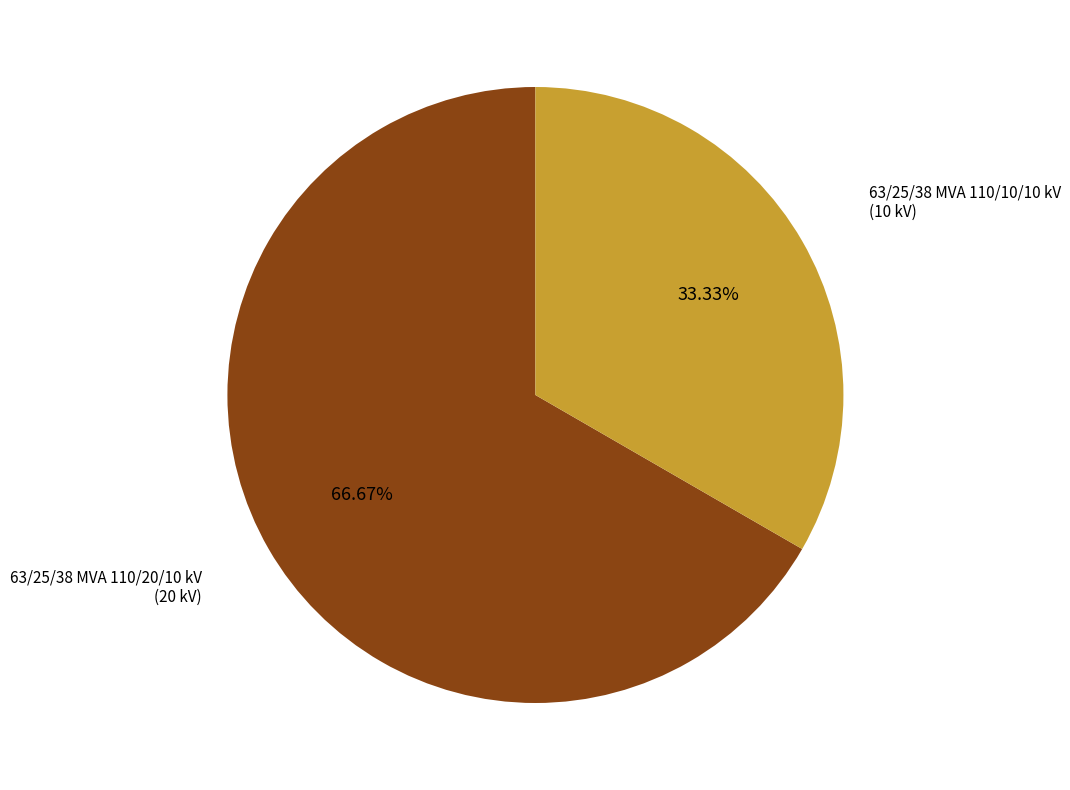

Does any single category account for the majority?

Yes